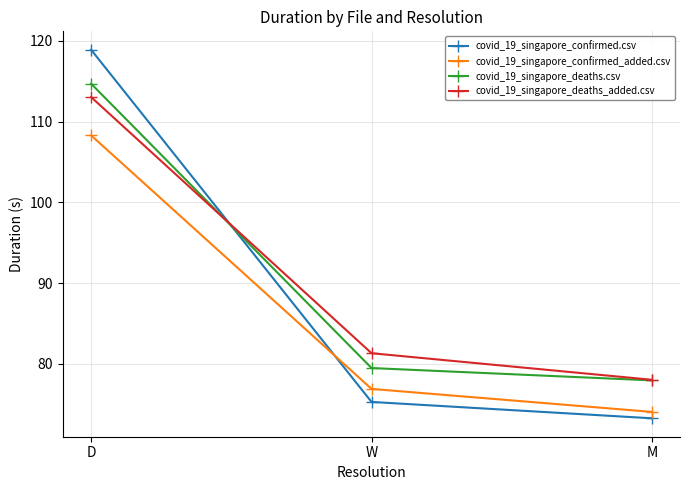

What position from the right is M?

1